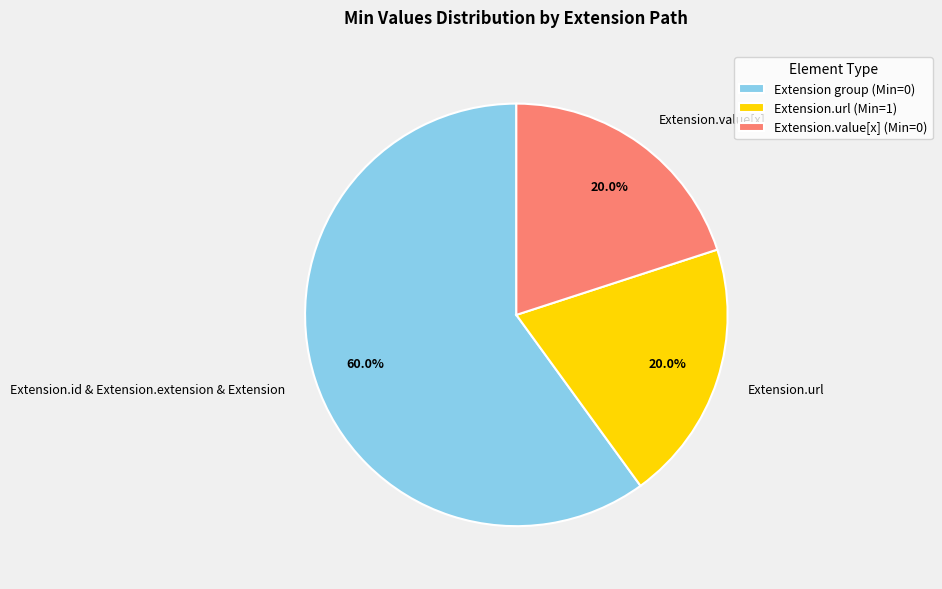

Is there any slice that represents more than half of the pie?

Yes